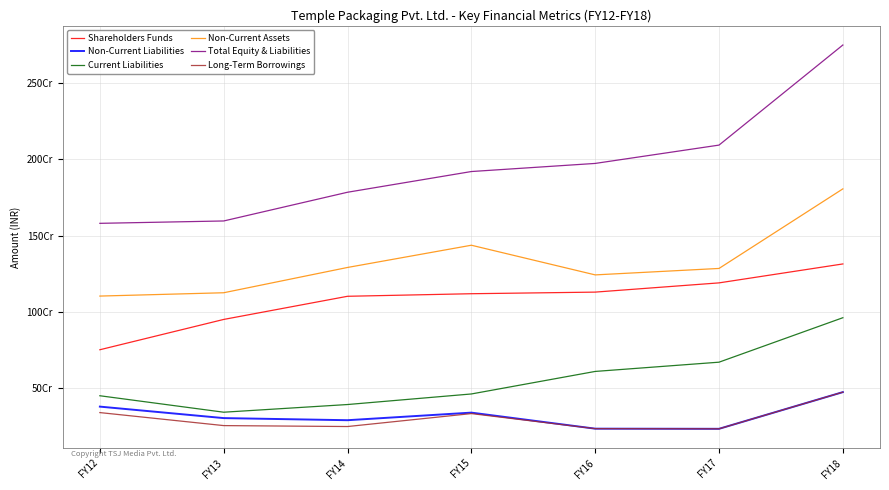

What is the sum of all Non-Current Liabilities values?

2251967363